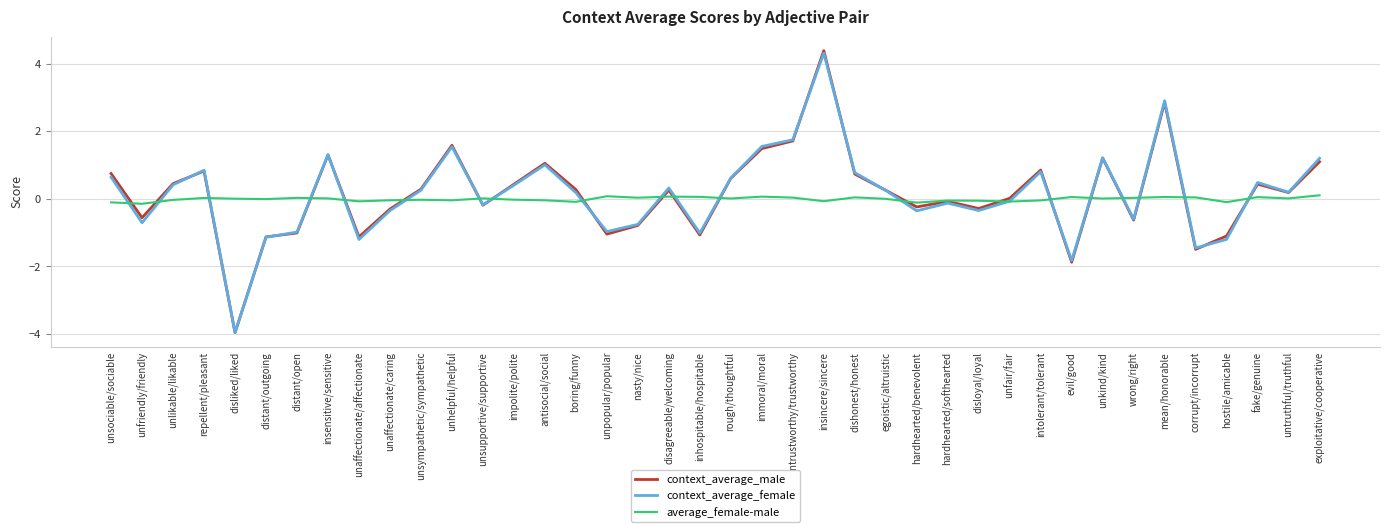

The value of context_average_female at unkind/kind is 2.0. True or false?

False